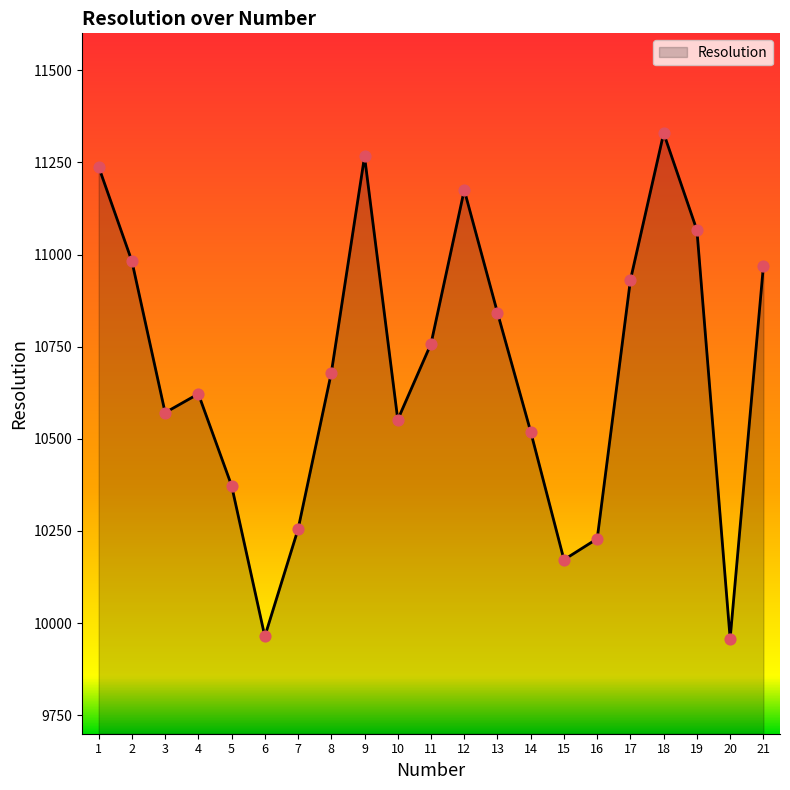

Which has a higher value, 9 or 8?

9